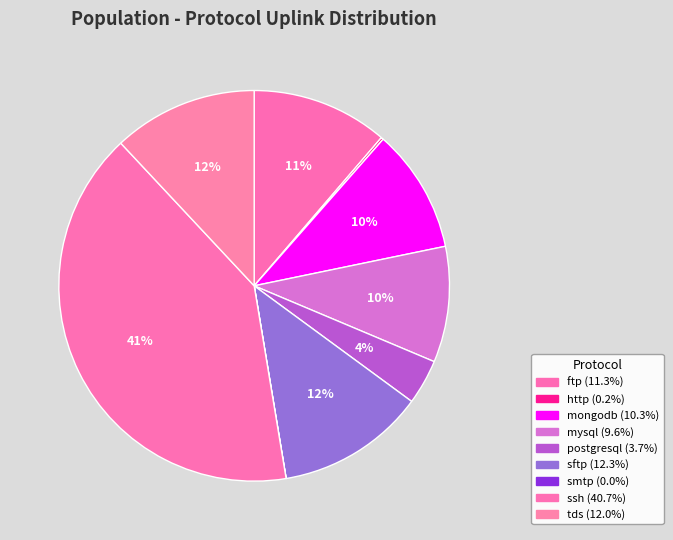

Which category has the biggest portion of the pie?

ssh